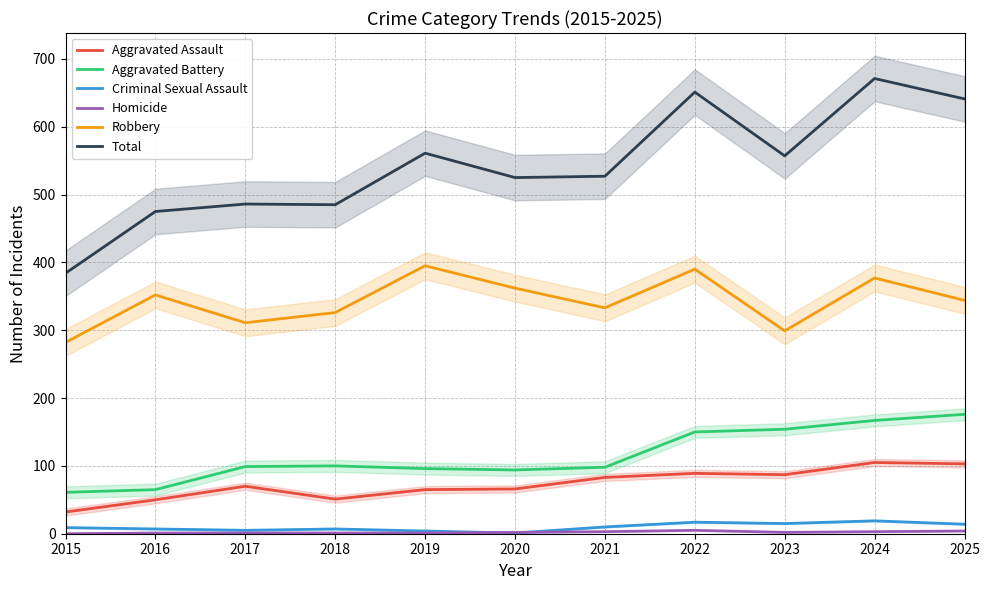

Does the chart have visible grid lines?

Yes